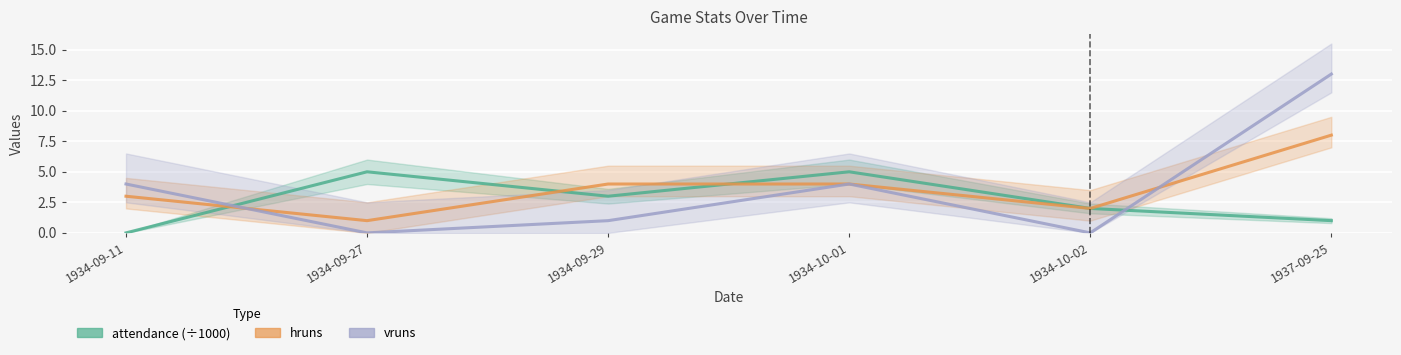

Is the value of vruns at 1934-10-02 greater than the value of hruns at 1934-09-27?

No